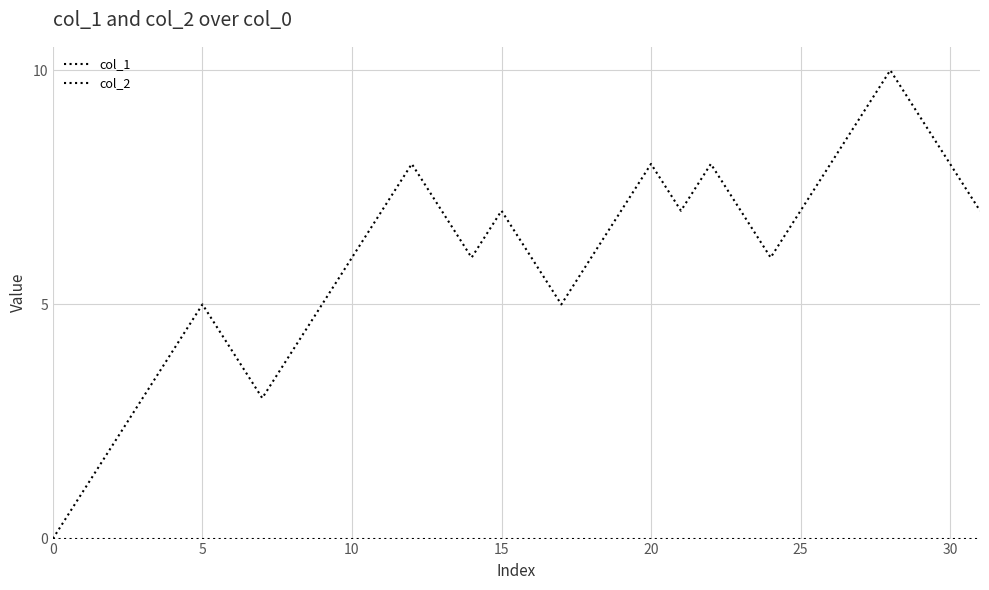

Which series has the largest range (max minus min)?

col_1